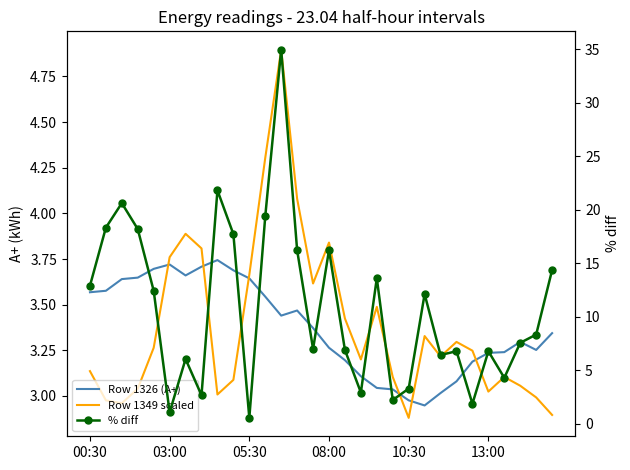

How many intersections are there between Row 1349 scaled and Row 1326 (A+)?

6